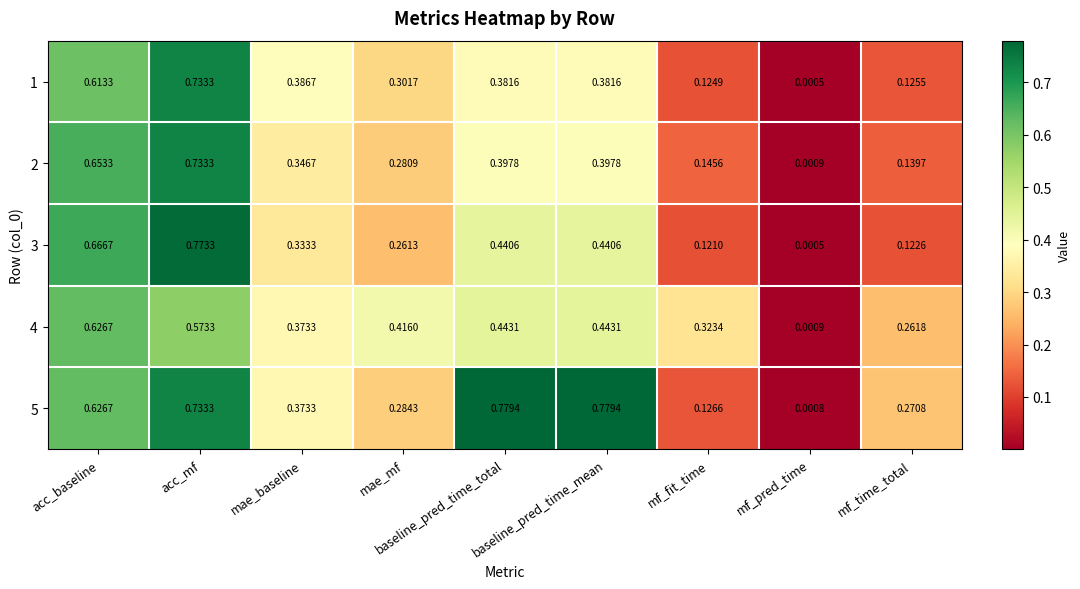

Which category has the highest value in the 2 series?

acc_mf